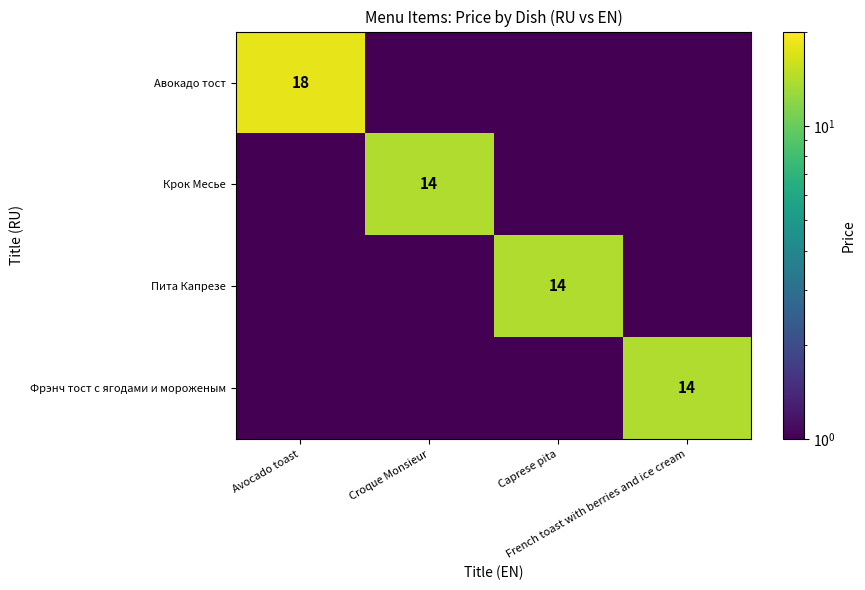

The Крок Месье series shows 0.7 at Caprese pita. True or false?

False